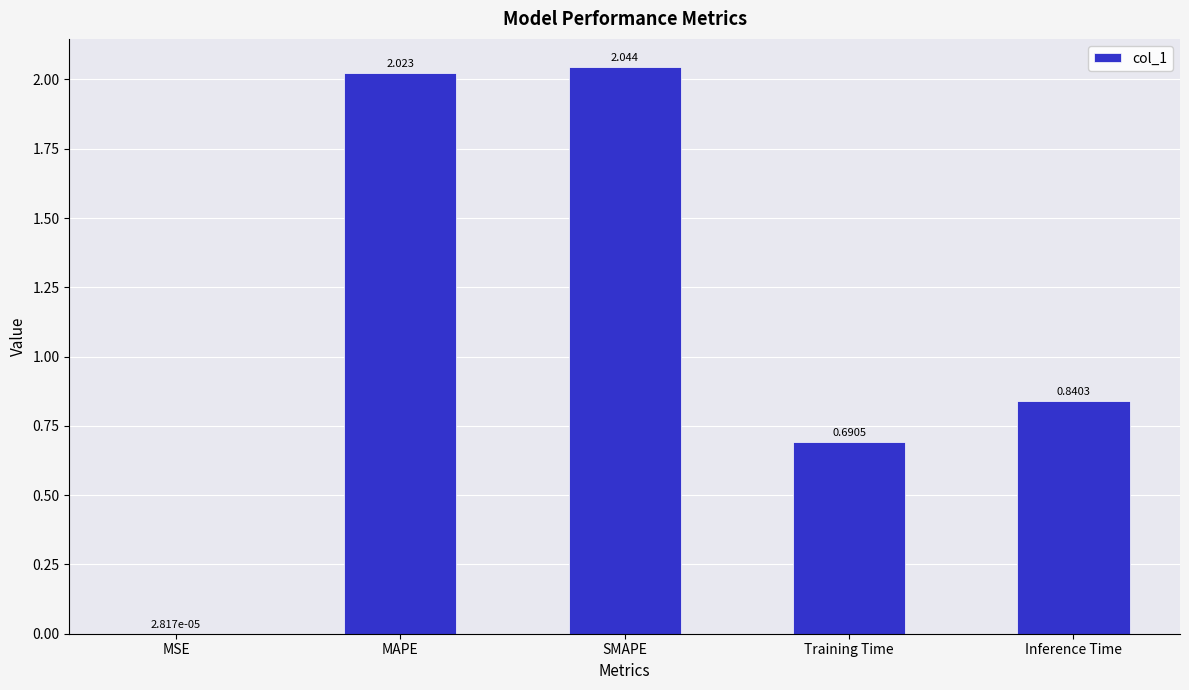

Which category has the highest value across all series?

SMAPE